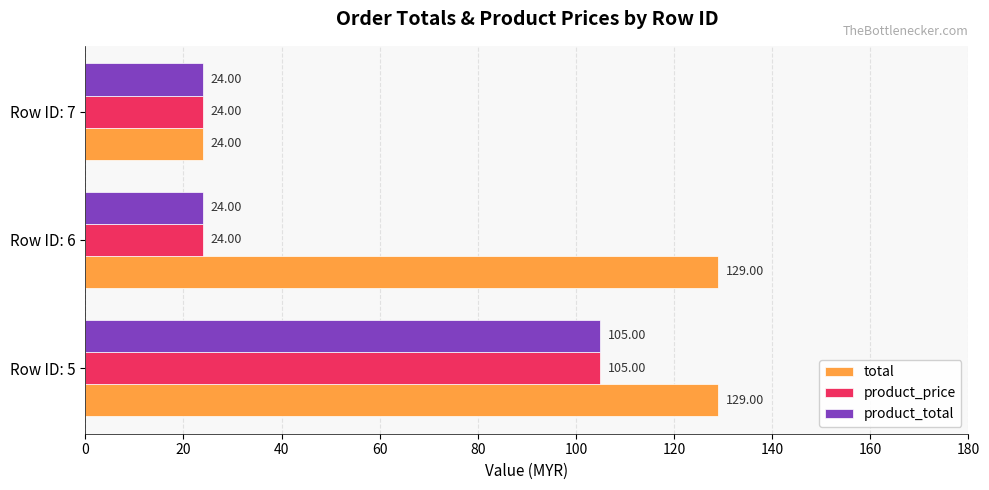

At which label is total closest to 76?

Row ID: 7